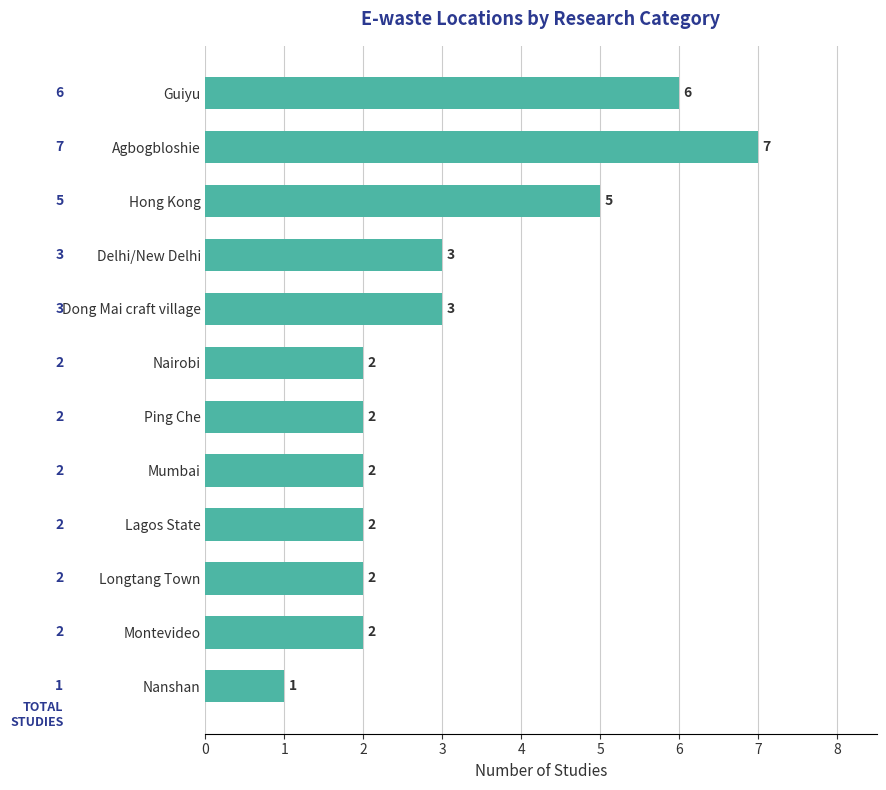

What is the average value?

3